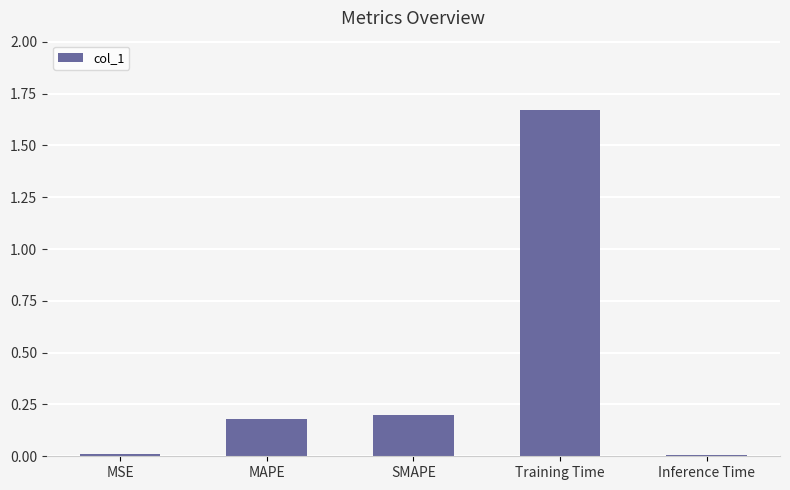

Which label corresponds to the largest value in the chart?

Training Time